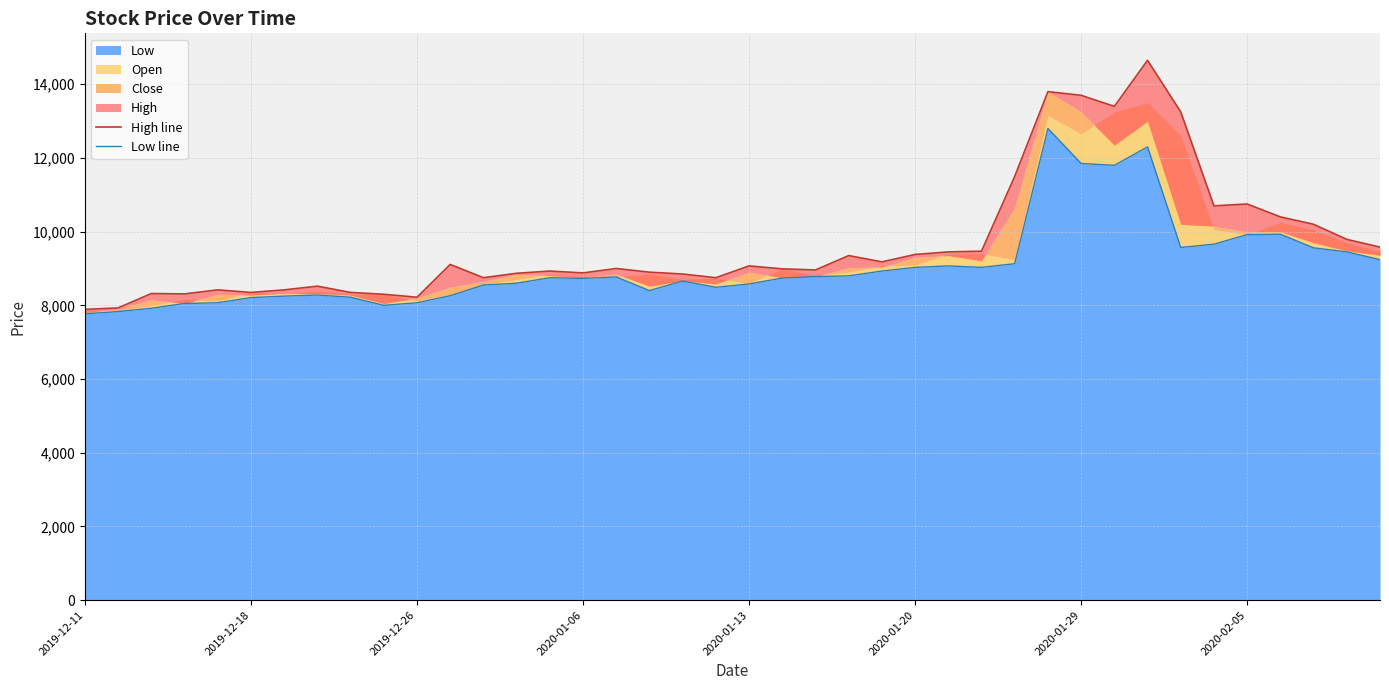

True or false: Low line and High line cross at least once.

False